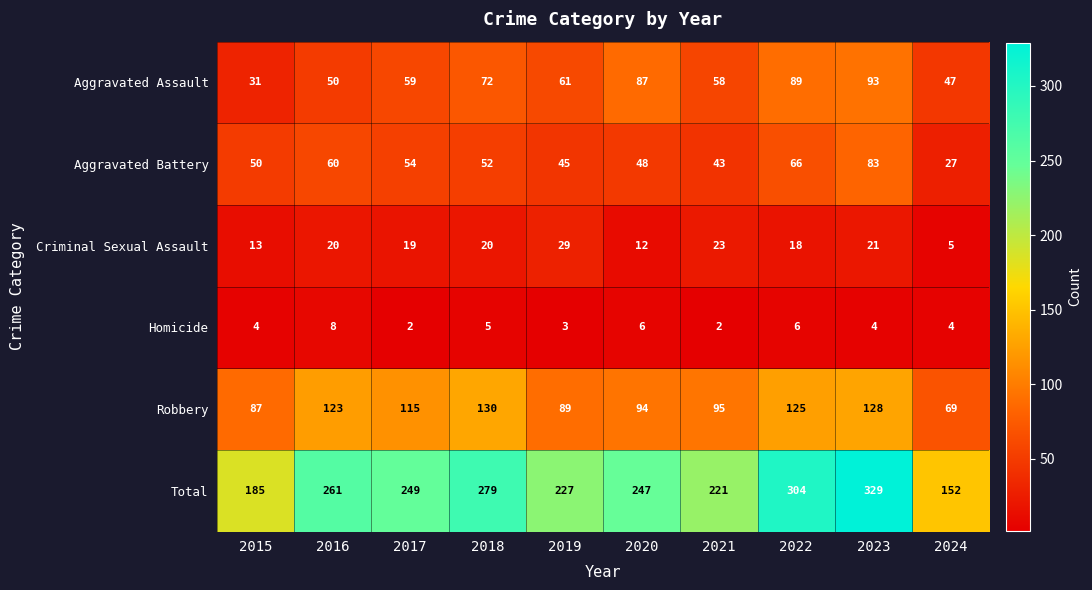

Which category has the highest value in the Homicide series?

2016